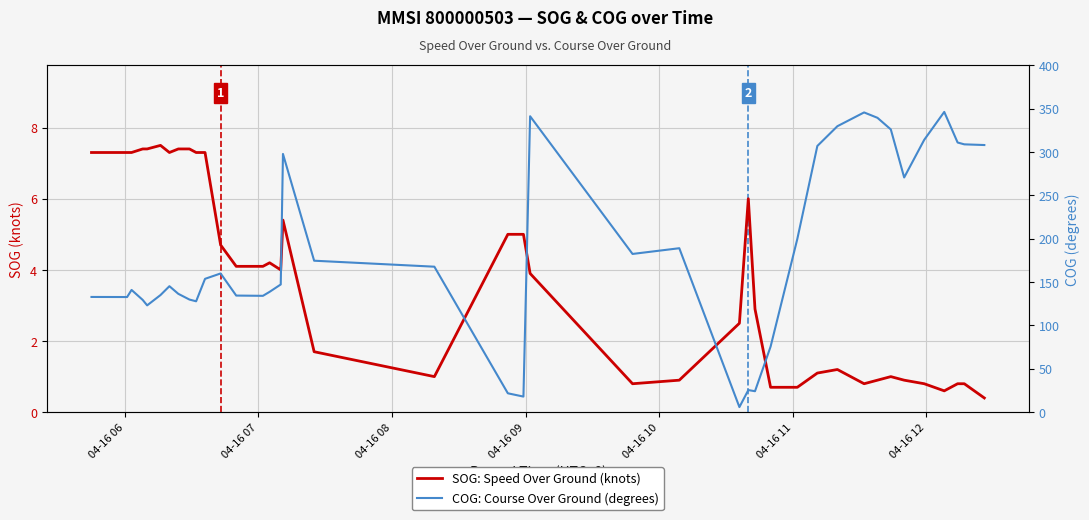

Reading left to right, what are all the values shown in this chart?

SOG: Speed Over Ground (knots): 7.3	7.3	7.3	7.4	7.4	7.5	7.3	7.4	7.4	7.3	7.3	4.7	4.1	4.1	4.2	4.0	5.4	1.7	1.0	5.0	5.0	3.9	0.8	0.9	2.5	6.0	2.9	0.7	0.7	1.1	1.2	0.8	0.9	1.0	0.9	0.8	0.6	0.8	0.8	0.4
COG: Course Over Ground (degrees): 132.9	132.8	141.0	129.5	123.2	135.1	145.3	136.5	129.9	127.9	153.8	160.0	134.5	134.2	138.8	147.3	297.8	174.7	167.8	21.8	18.0	341.3	182.5	189.1	5.9	25.5	24.2	75.6	199.7	307.0	329.8	345.7	339.5	326.1	270.7	314.1	346.3	311.0	308.9	308.1